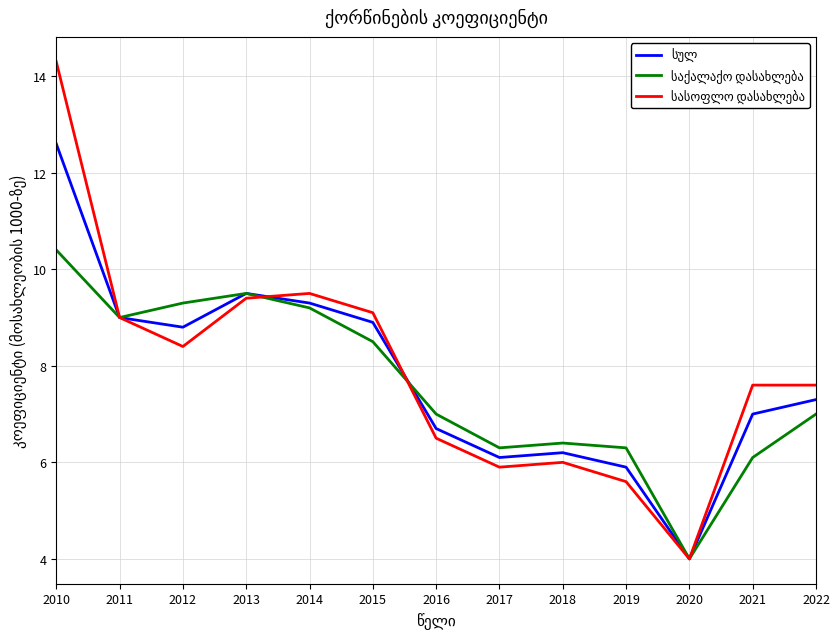

Which category has the highest value across all series?

2010